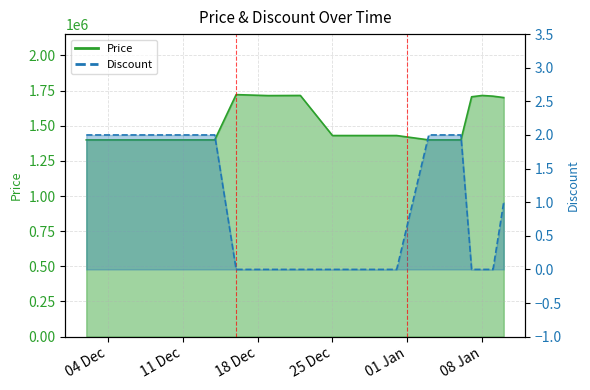

How many lines are shown in the chart?

2